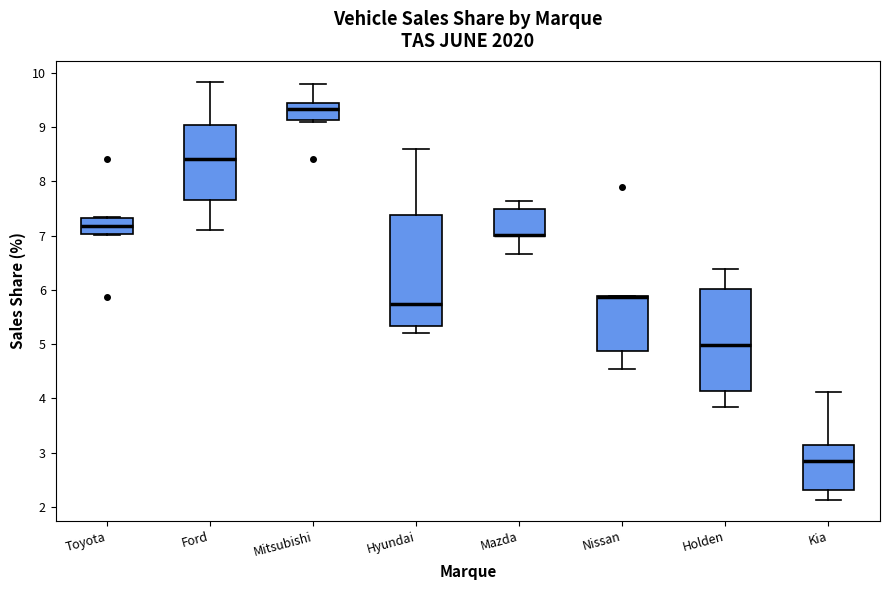

Comparing the boxes themselves (not the whiskers), which one is the tallest?

Hyundai